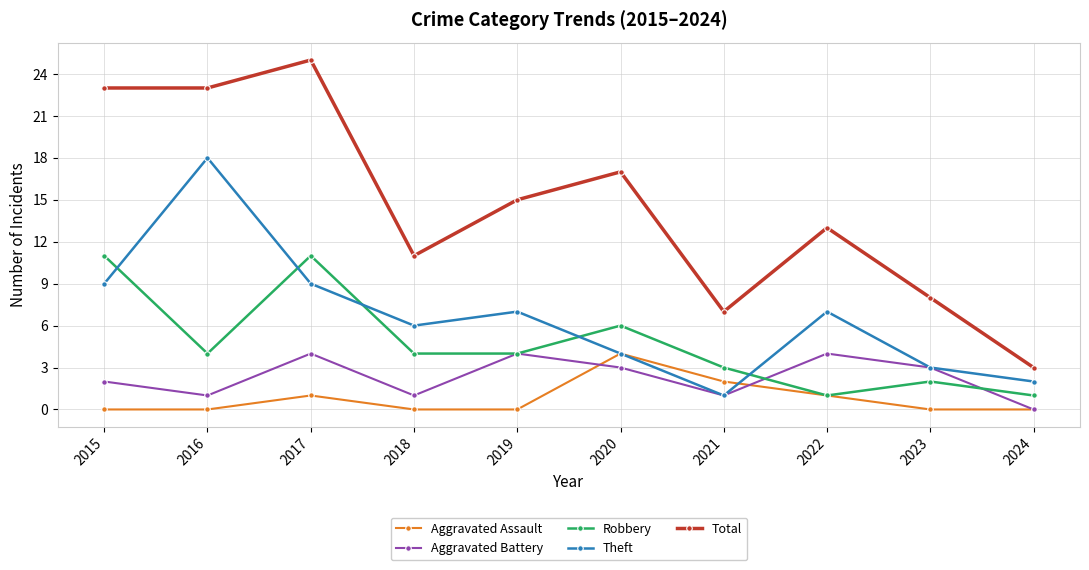

What is the maximum value shown in the chart?

25